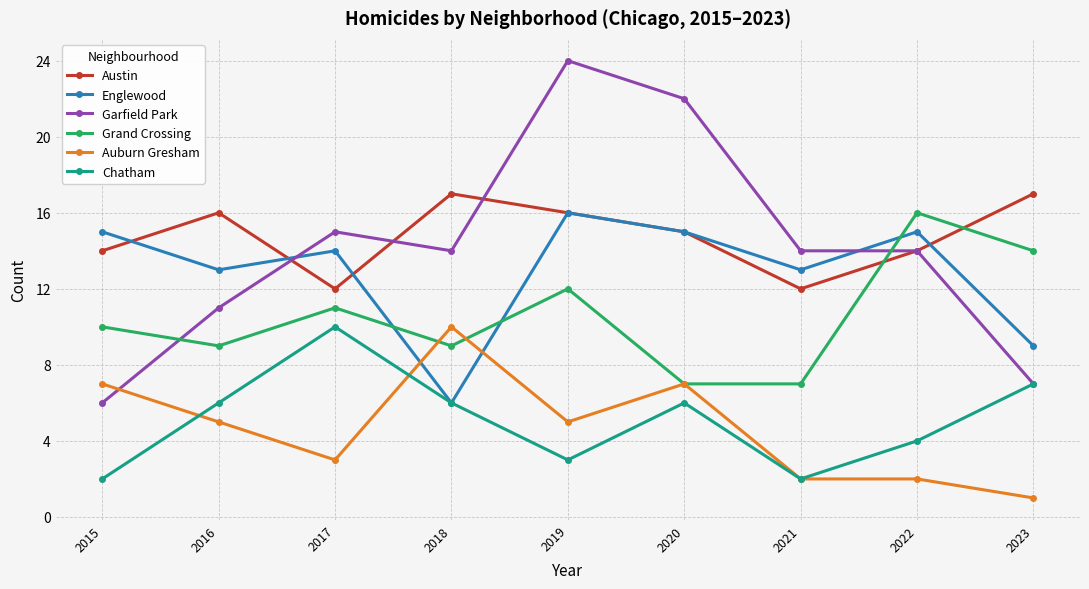

What is the total value across all series at 2016?

60